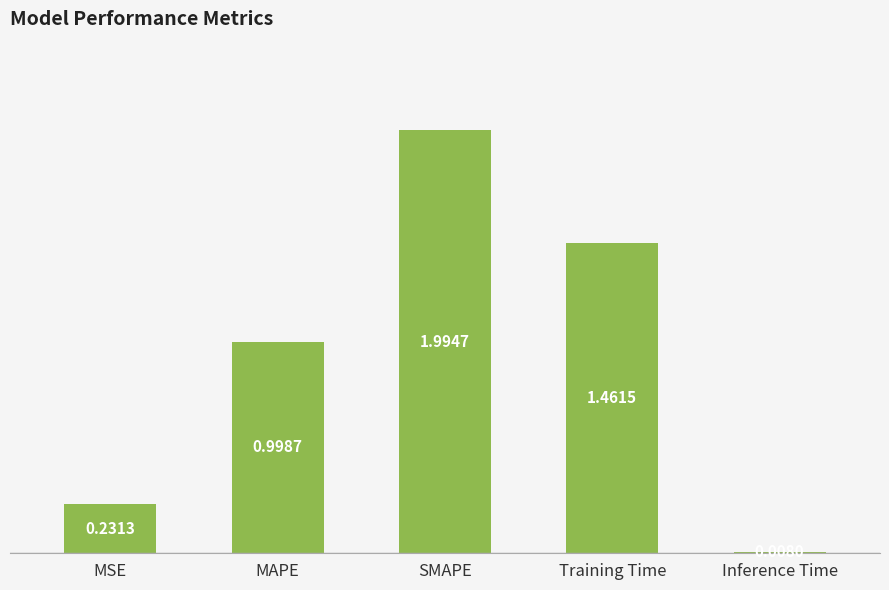

What is the sum of the values at Training Time and MAPE?

2.5